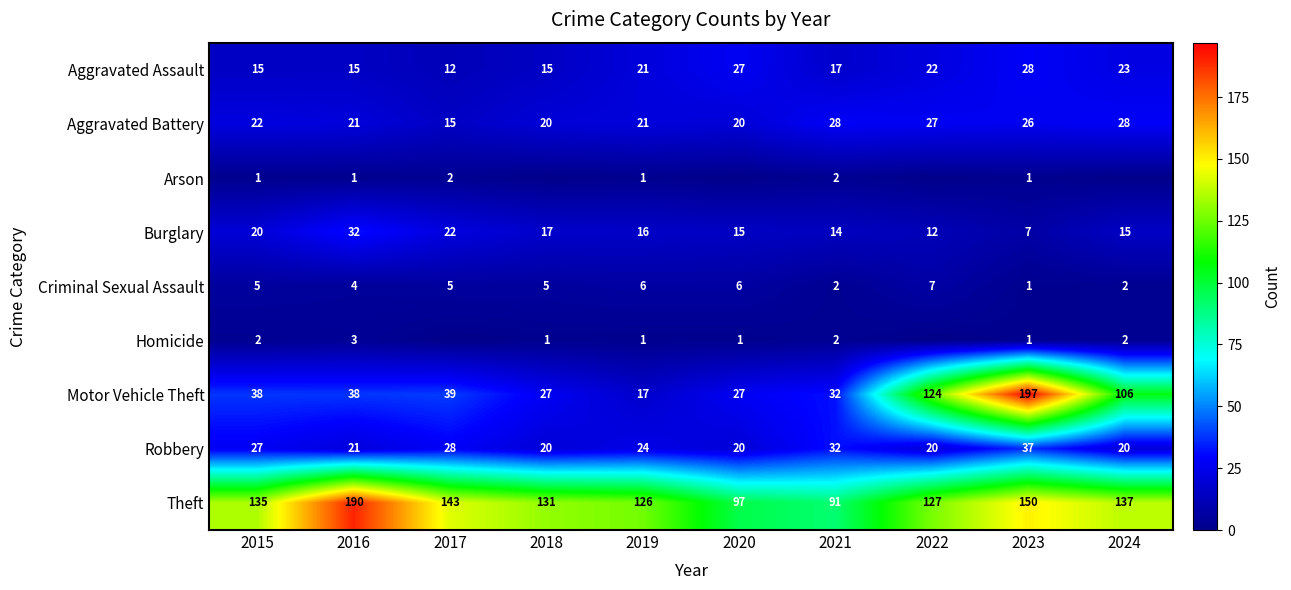

Which category has the lowest value across all series?

2018